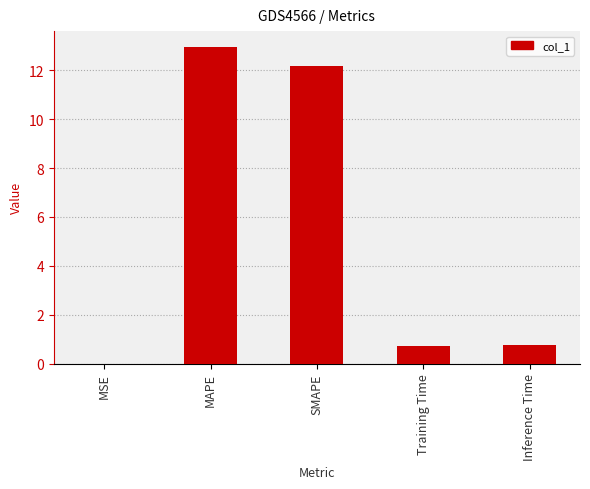

What value does the data have at SMAPE?

12.2